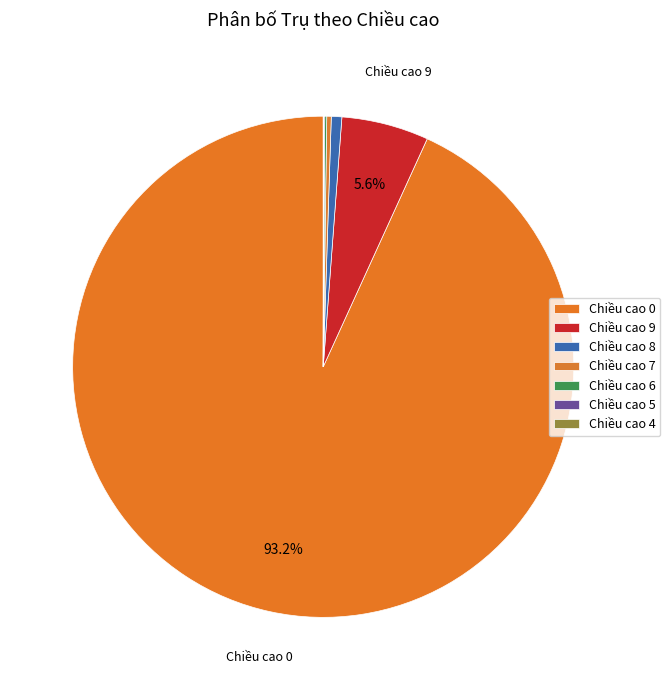

To the nearest percent, what is the combined percentage of Chiều cao 6 and Chiều cao 8?

1%